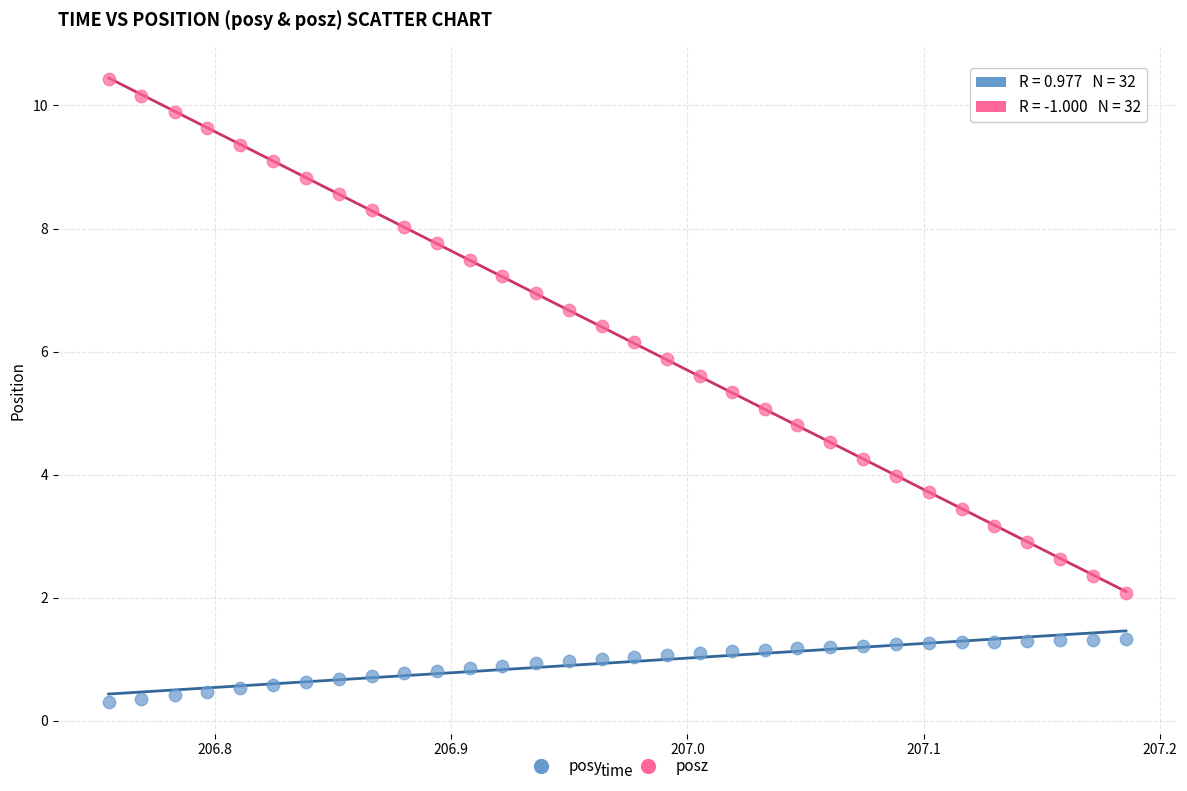

Which series reaches the maximum Y coordinate?

posz